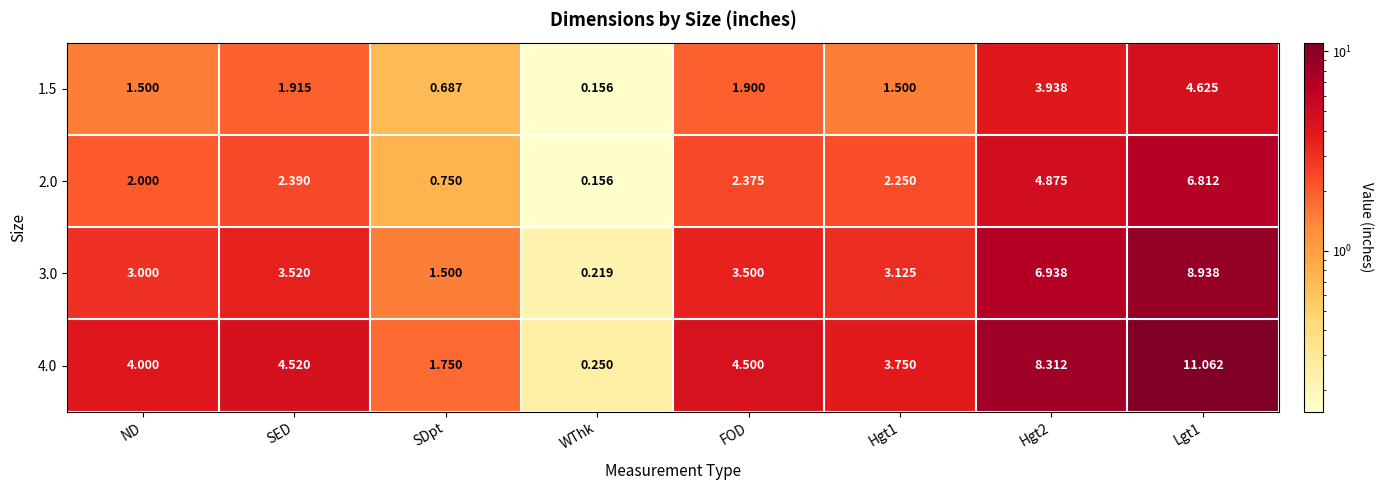

Which label corresponds to the largest value in the chart?

Lgt1